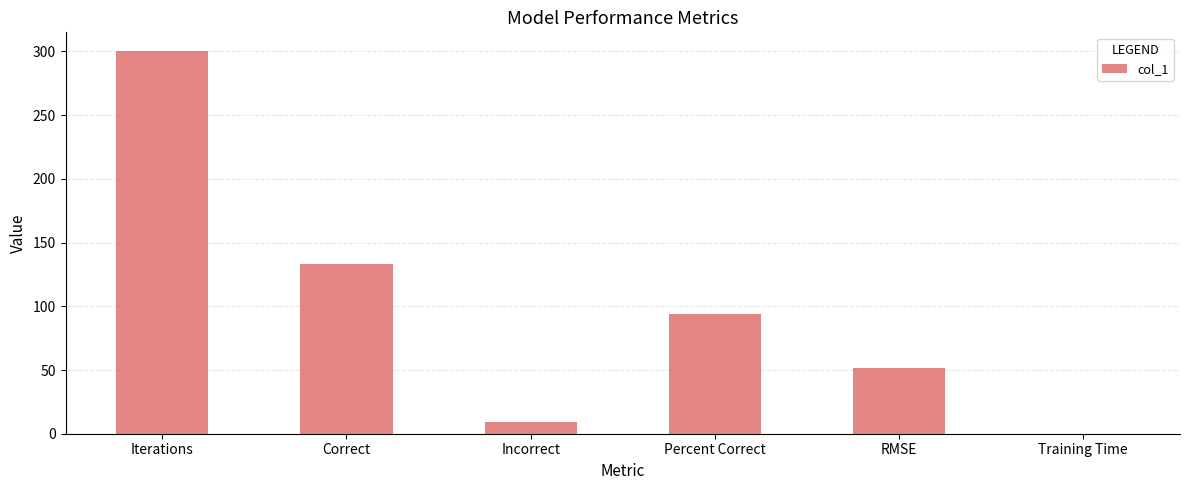

What is the sum of all values?

586.9